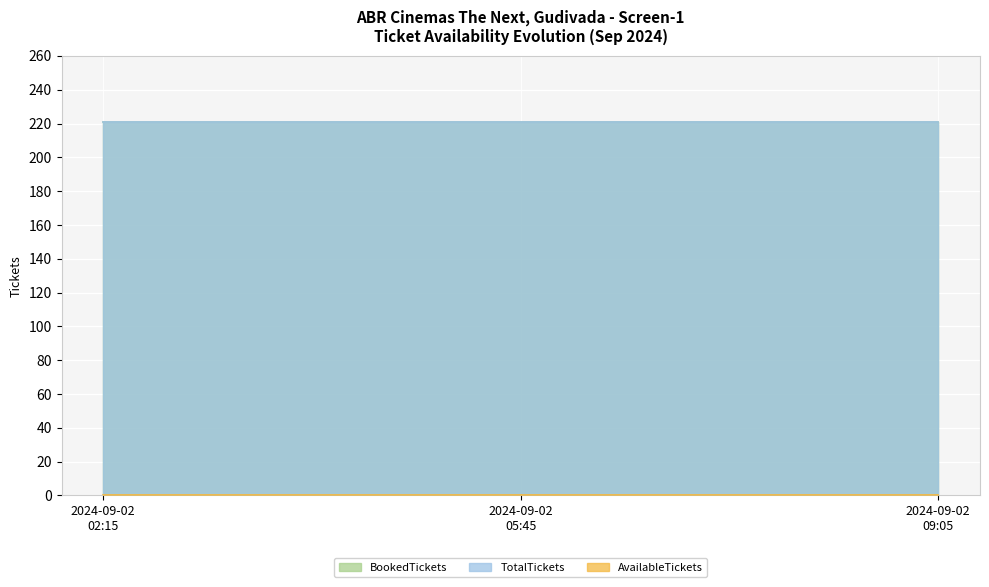

Rank the series by their maximum value, from highest to lowest.

BookedTickets, TotalTickets, AvailableTickets